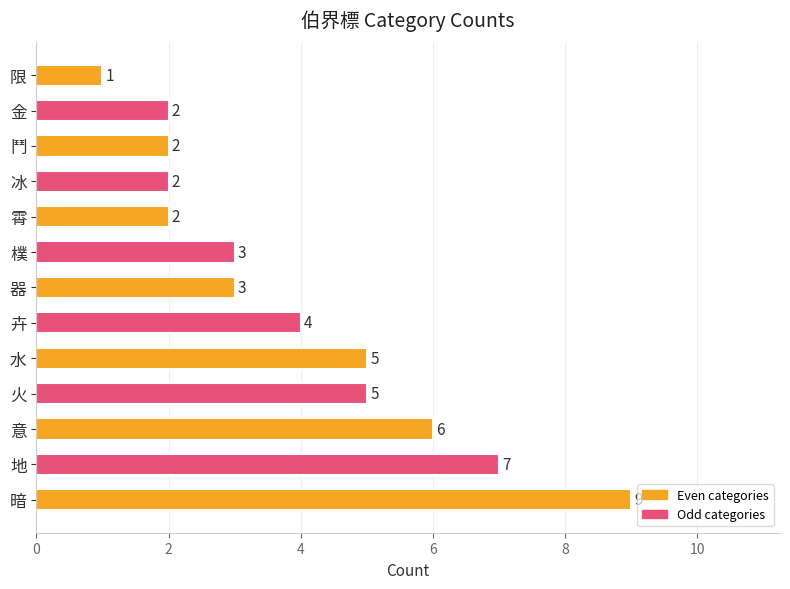

How many values are between 2 and 5?

9